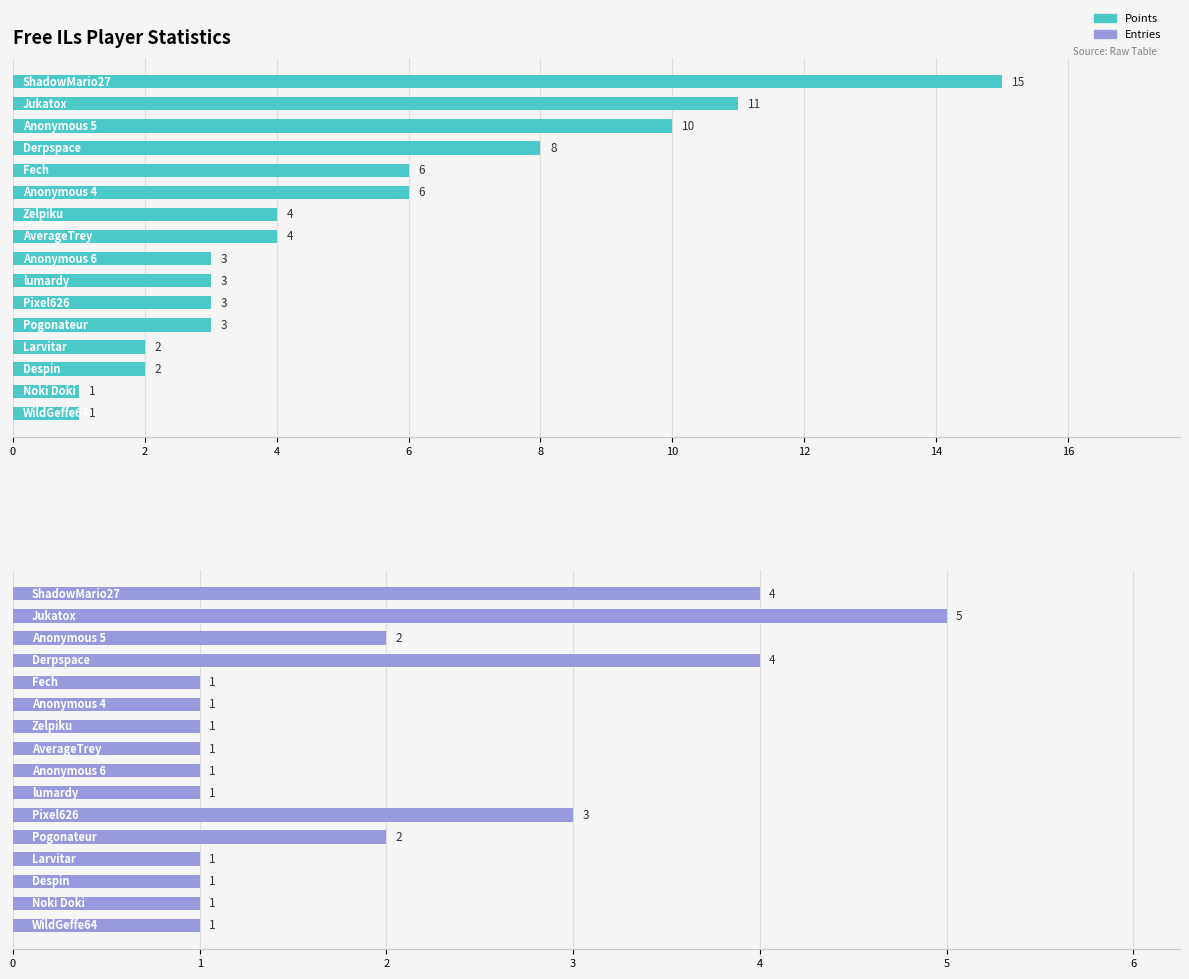

Reading left to right, extract all data points from this chart.

Points: 15	11	10	8	6	6	4	4	3	3	3	3	2	2	1	1
Entries: 4	5	2	4	1	1	1	1	1	1	3	2	1	1	1	1